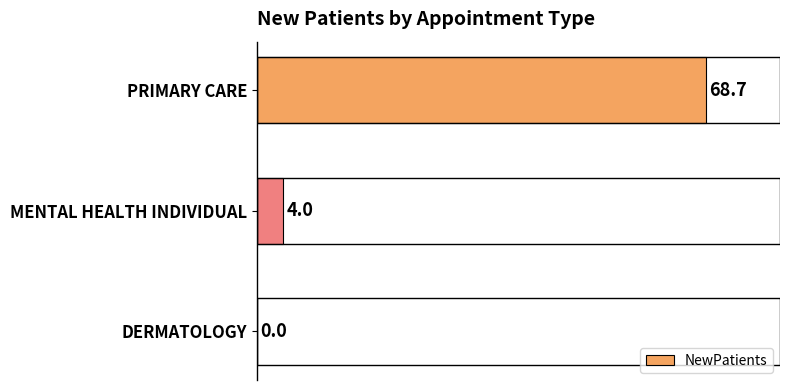

What is the sum of all values?

72.7